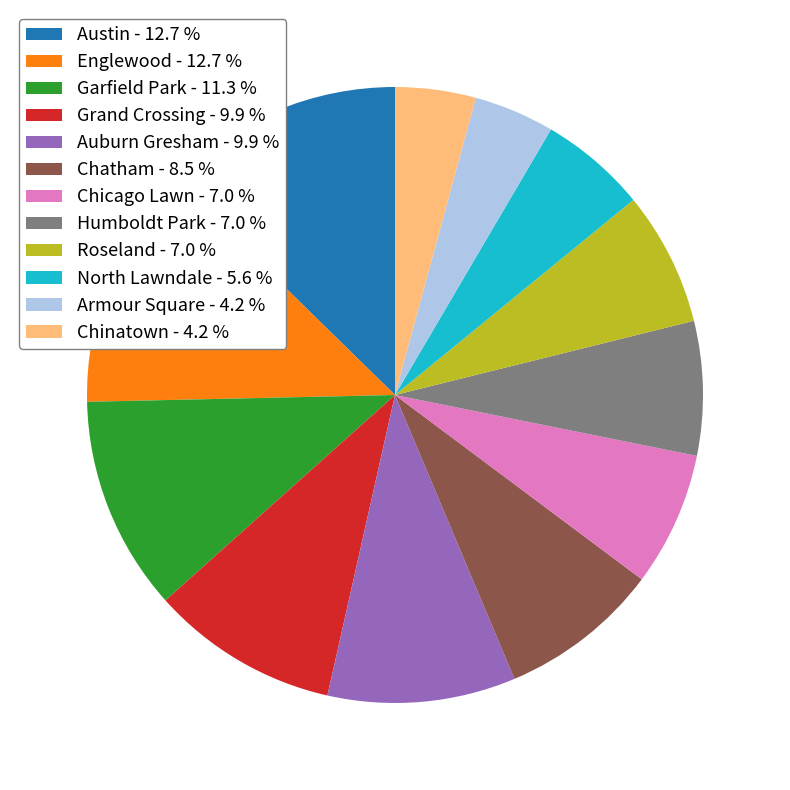

Does any single category account for the majority?

No